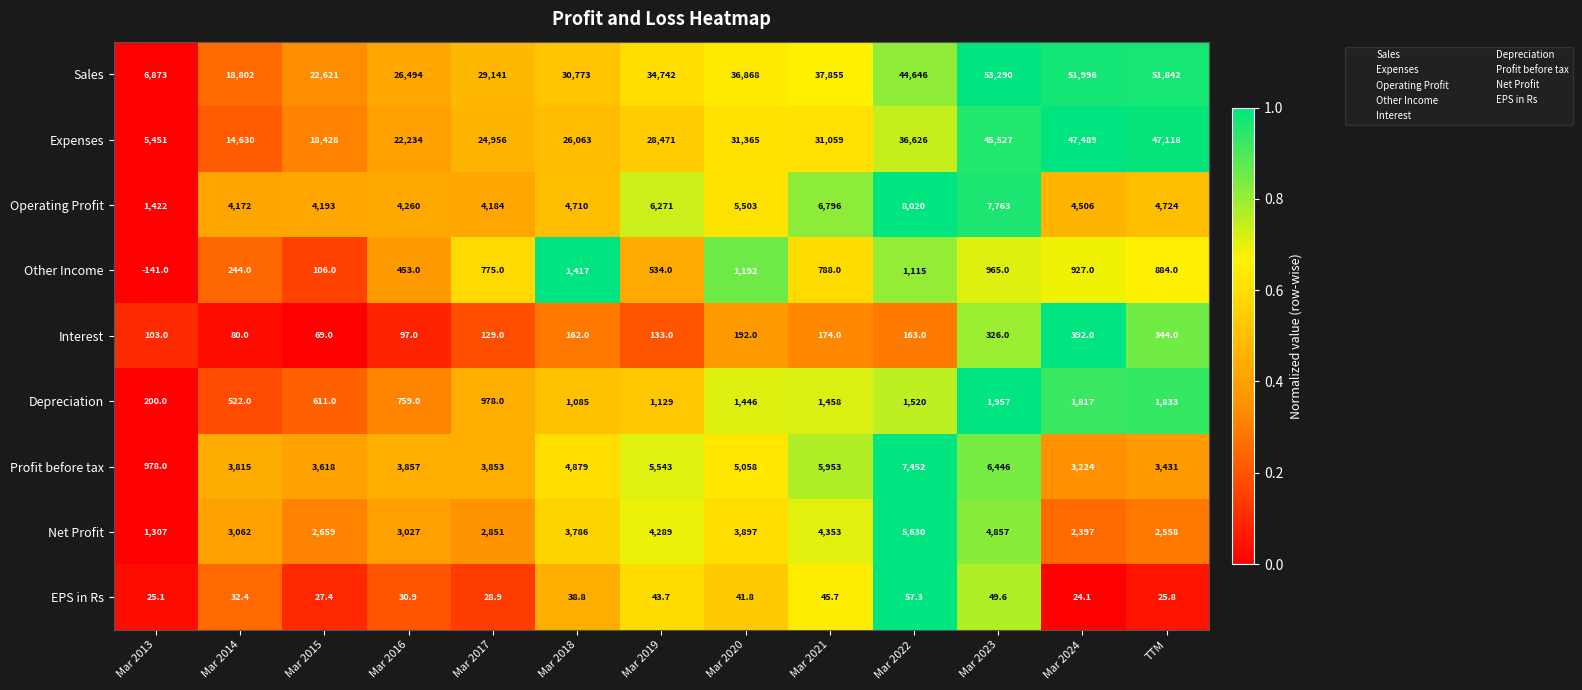

Which series changed the most between Mar 2022 and TTM?

Expenses